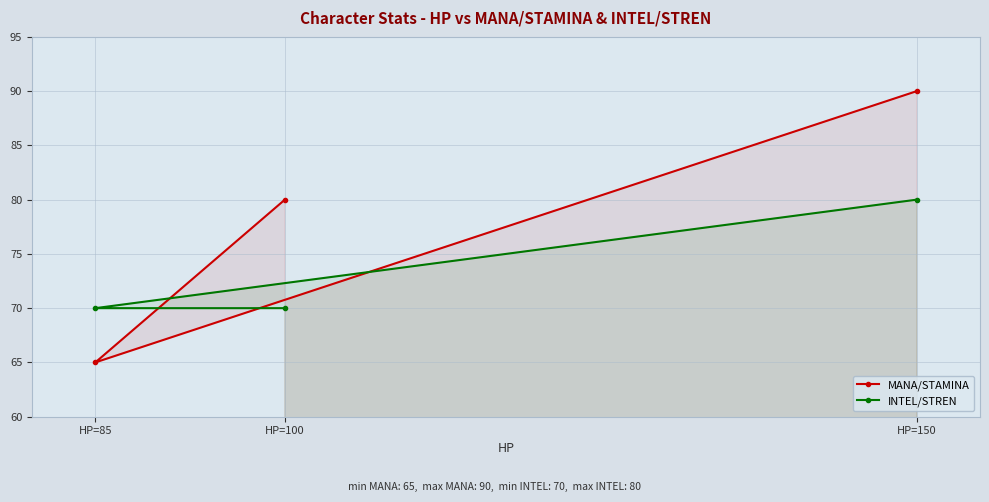

Which label corresponds to the largest value in the chart?

HP=150